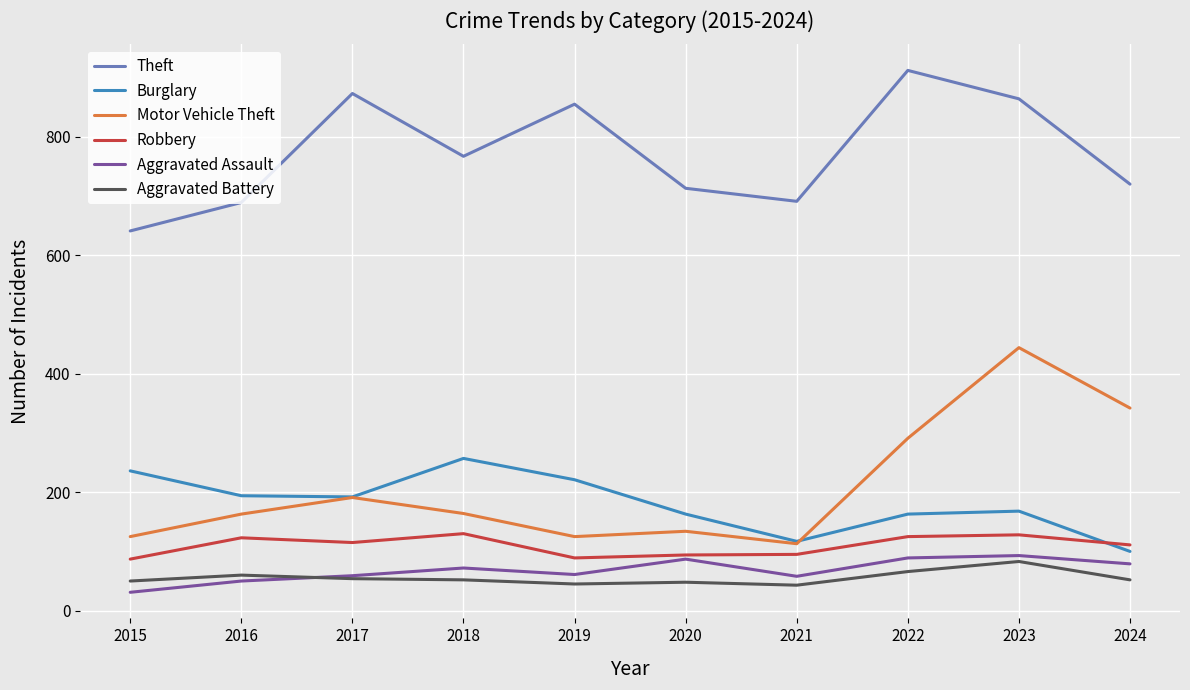

At which category does Motor Vehicle Theft reach its first local valley?

2019